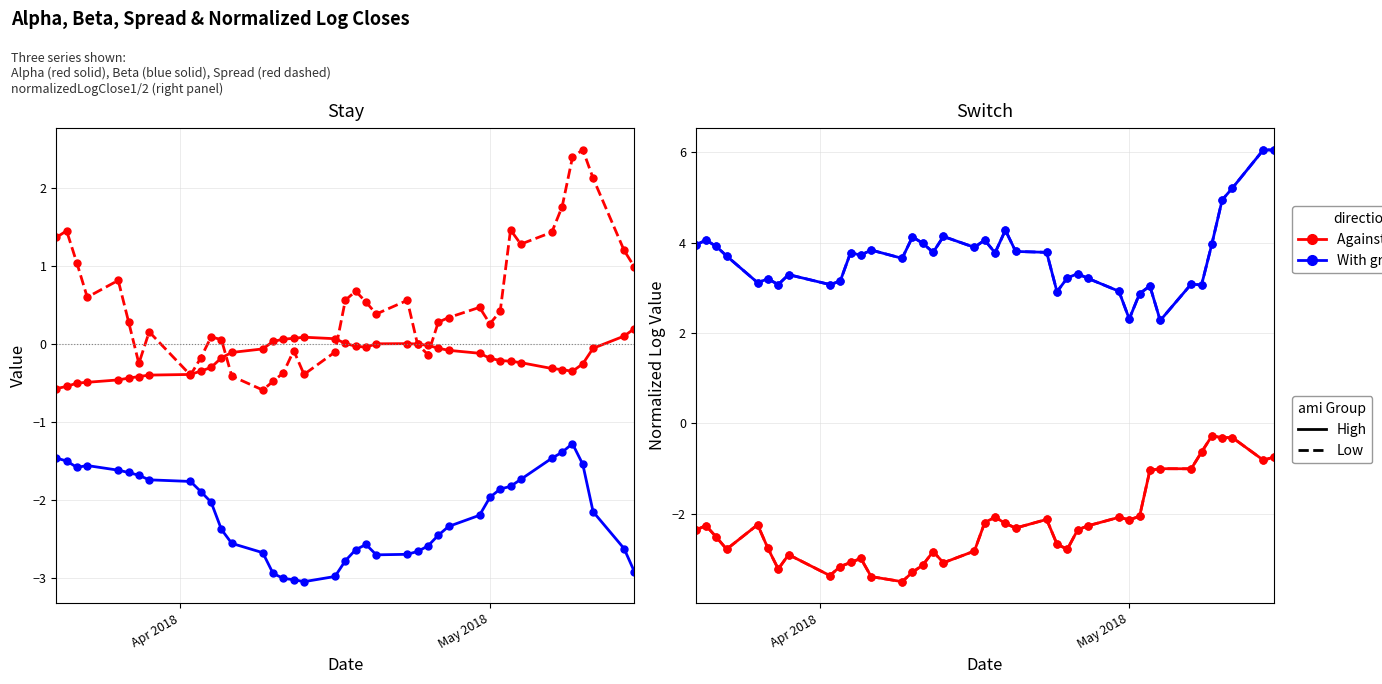

Reading right to left, extract all data points from this chart.

alpha_values: 0.2	0.1	-0.1	-0.3	-0.4	-0.3	-0.3	-0.2	-0.2	-0.2	-0.2	-0.1	-0.1	-0.1	-0.0	-0.0	0.0	0.0	-0.0	-0.0	0.0	0.1	0.1	0.1	0.1	0.0	-0.1	-0.1	-0.2	-0.3	-0.3	-0.4	-0.4	-0.4	-0.4	-0.5	-0.5	-0.5	-0.5	-0.6
beta_values: -2.9	-2.6	-2.2	-1.5	-1.3	-1.4	-1.5	-1.7	-1.8	-1.9	-2.0	-2.2	-2.3	-2.5	-2.6	-2.7	-2.7	-2.7	-2.6	-2.6	-2.8	-3.0	-3.1	-3.0	-3.0	-2.9	-2.7	-2.6	-2.4	-2.0	-1.9	-1.8	-1.7	-1.7	-1.7	-1.6	-1.6	-1.6	-1.5	-1.5
spread_values: 1.0	1.2	2.1	2.5	2.4	1.8	1.4	1.3	1.5	0.4	0.3	0.5	0.3	0.3	-0.1	-0.0	0.6	0.4	0.5	0.7	0.6	-0.1	-0.4	-0.1	-0.4	-0.5	-0.6	-0.4	0.1	0.1	-0.2	-0.4	0.2	-0.3	0.3	0.8	0.6	1.0	1.5	1.4
normalizedLogClose1: -0.7	-0.8	-0.3	-0.3	-0.3	-0.6	-1.0	-1.0	-1.0	-2.1	-2.1	-2.1	-2.3	-2.4	-2.8	-2.7	-2.1	-2.3	-2.2	-2.1	-2.2	-2.8	-3.1	-2.8	-3.1	-3.3	-3.5	-3.4	-3.0	-3.1	-3.2	-3.4	-2.9	-3.2	-2.8	-2.2	-2.8	-2.5	-2.3	-2.4
normalizedLogClose2: 6.0	6.1	5.2	4.9	4.0	3.1	3.1	2.3	3.0	2.9	2.3	2.9	3.2	3.3	3.2	2.9	3.8	3.8	4.3	3.8	4.1	3.9	4.1	3.8	4.0	4.1	3.7	3.8	3.7	3.8	3.1	3.1	3.3	3.1	3.2	3.1	3.7	3.9	4.1	3.9